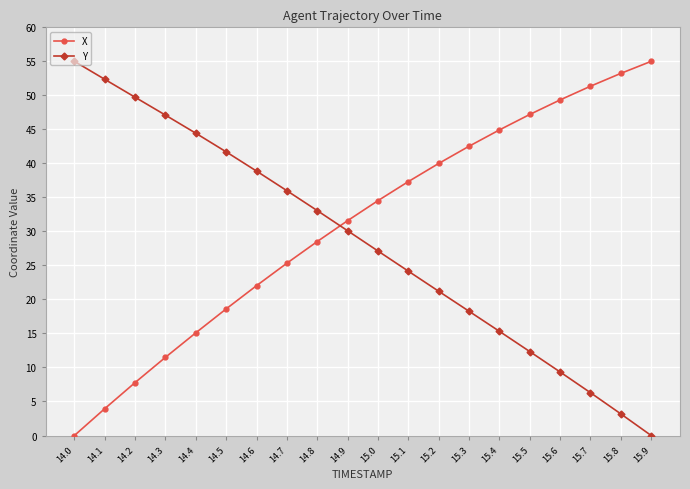

How many positive values does the X series have?

19